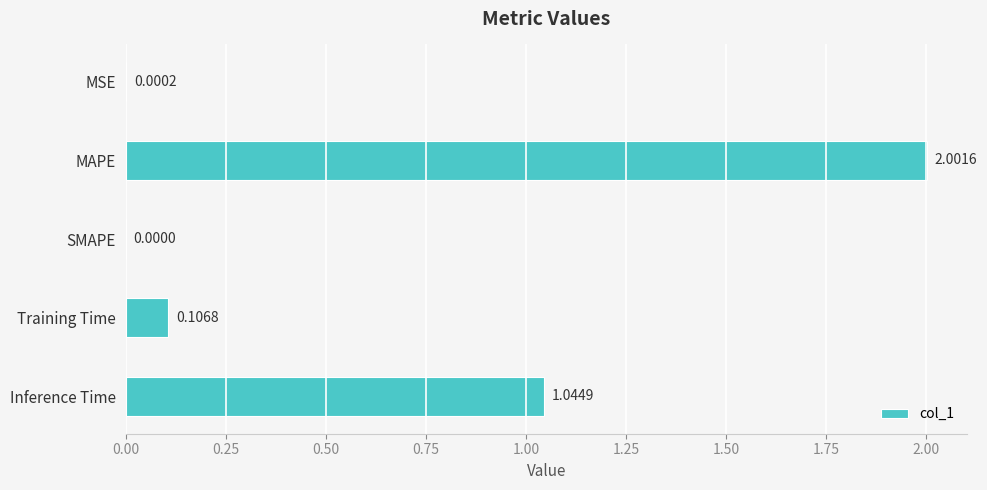

What is the greatest value displayed?

2.0